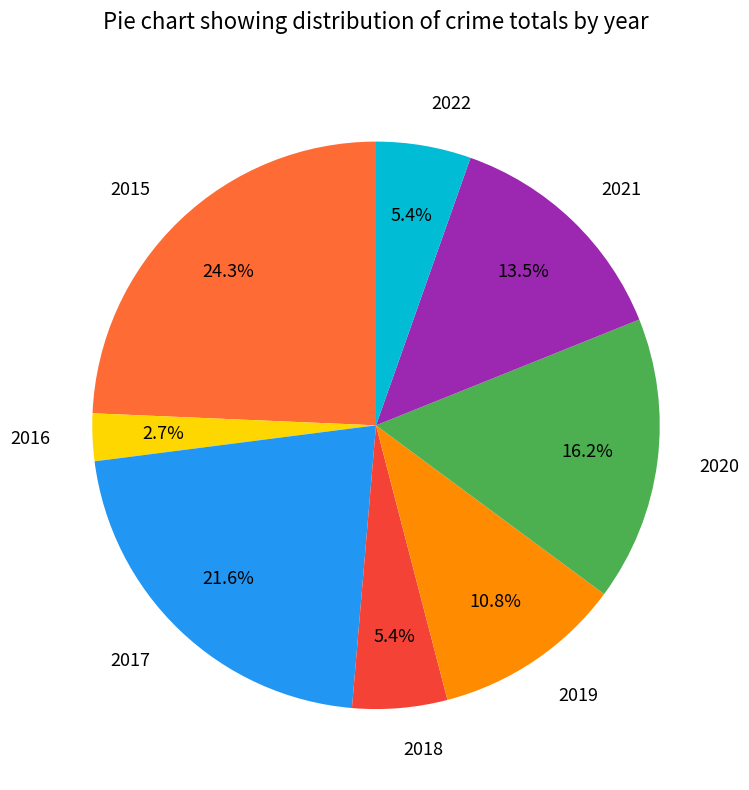

Is it true that 2017 is 22% of the pie?

True